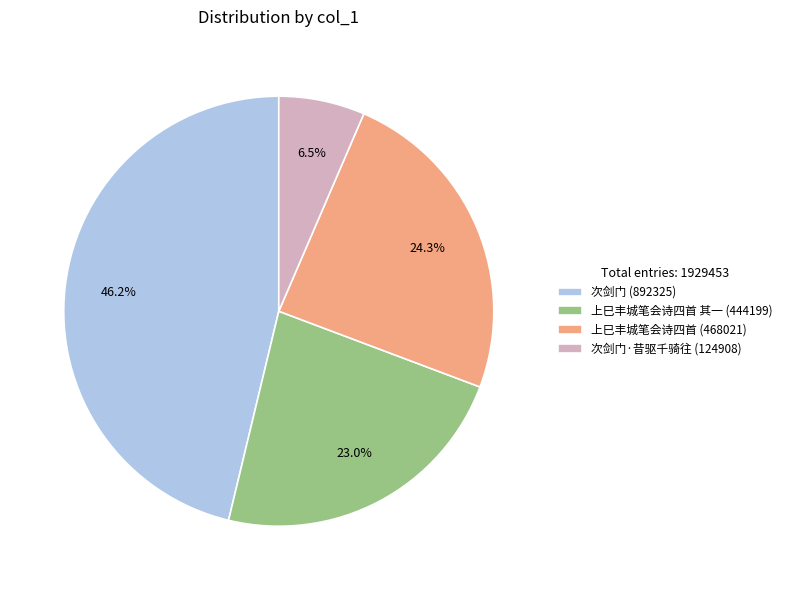

What is the largest slice in the pie chart?

次剑门 (892325)